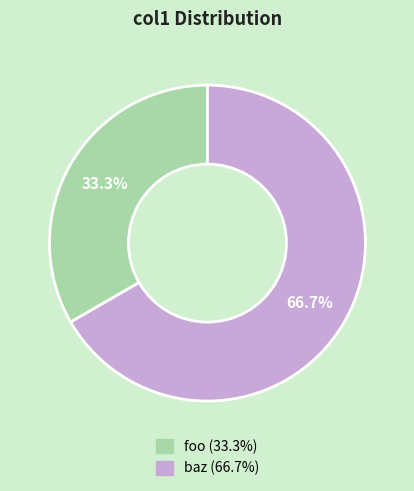

Which category accounts for the majority?

baz